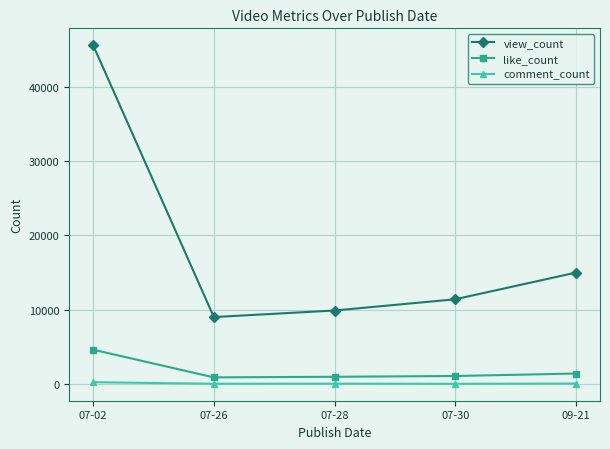

True or false: view_count and like_count cross at least once.

False